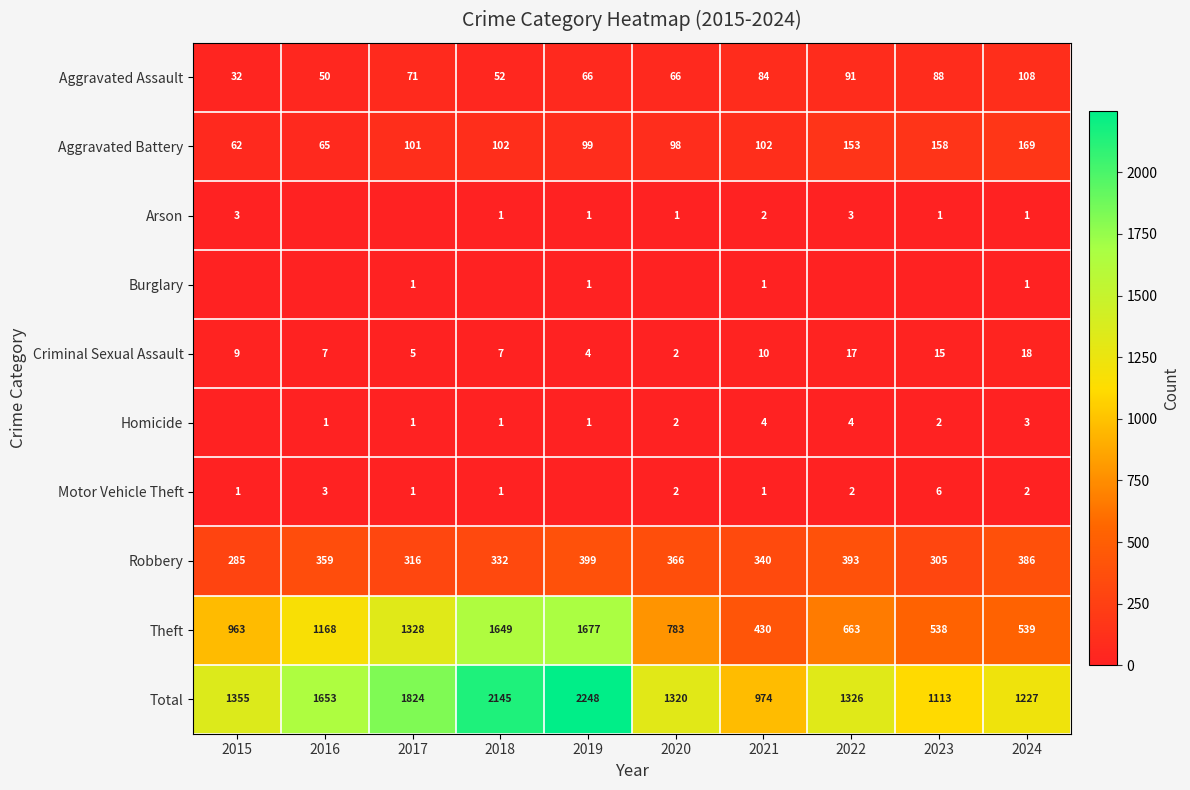

How many categories are shown in the chart?

10